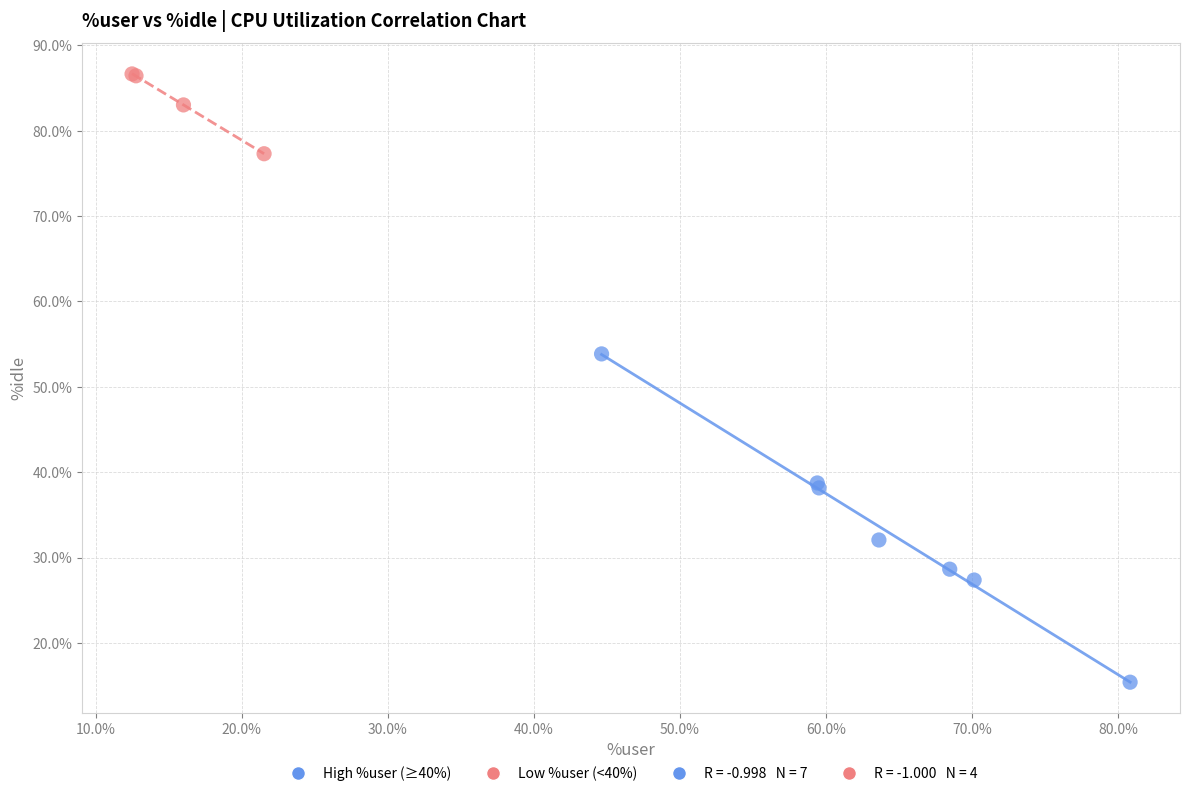

Which series has the largest Y range (max minus min)?

High %user (≥40%)